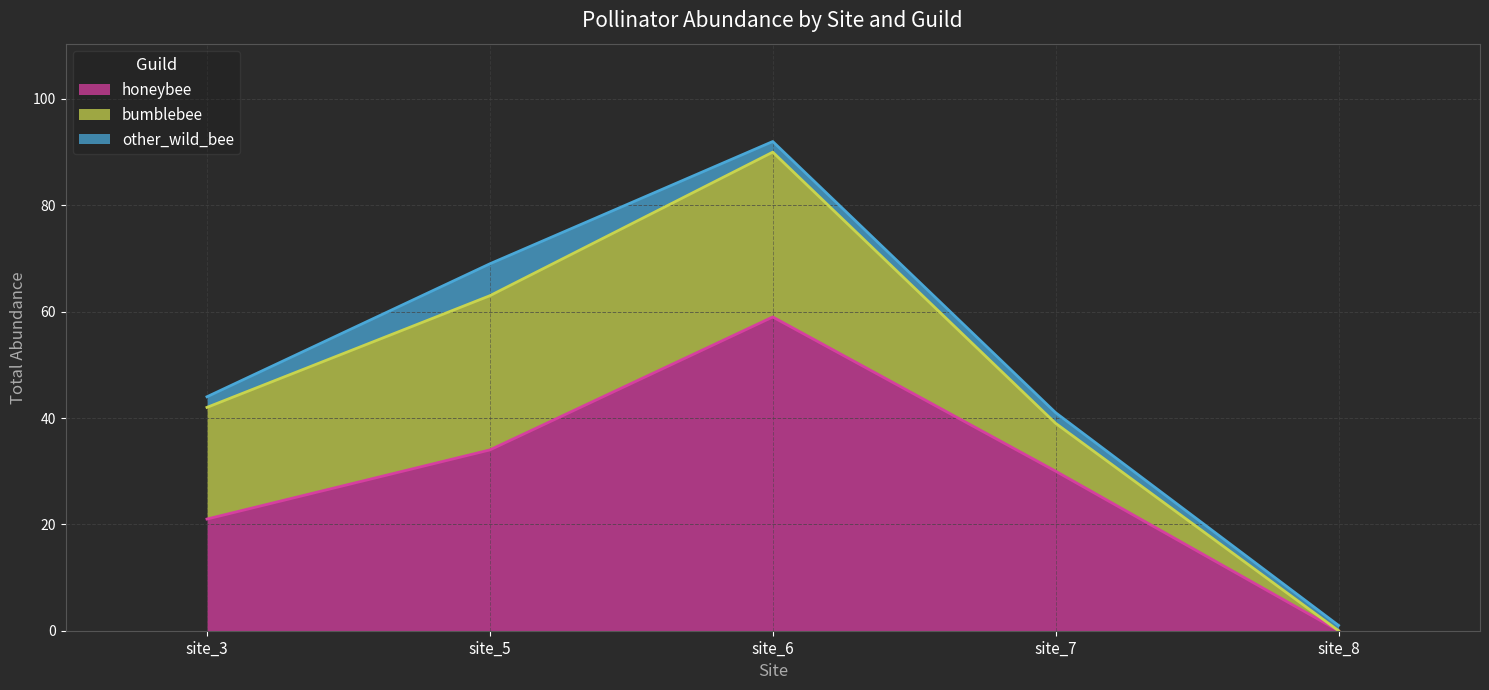

In bumblebee, how many points are higher than both neighbors (excluding endpoints)?

1